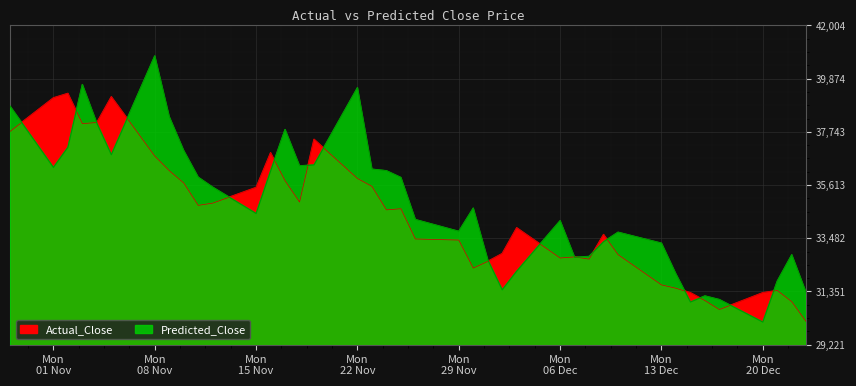

Reading left to right, what are all the values shown in this chart?

Actual_Close: 37759.0	39105.0	39284.0	38073.0	38118.0	39150.0	36773.0	36190.0	35697.0	34800.0	34889.0	35517.0	36907.0	35786.0	34934.0	37446.0	35876.0	35562.0	34620.0	34665.0	33454.0	33410.0	32288.0	32557.0	32871.0	33903.0	32692.0	32737.0	32647.0	33634.0	32827.0	31616.0	31481.0	31302.0	30988.0	30629.0	31302.0	31392.0	30943.0	30136.0
Predicted_Close: 38773.3	36317.5	37122.9	39637.2	38087.3	36826.1	40781.1	38348.7	36991.9	35926.5	35527.8	34473.5	36173.4	37835.3	36380.0	36418.6	39509.2	36247.5	36185.7	35914.6	34230.3	33758.6	34687.5	32619.1	31416.4	32162.5	34184.0	32717.7	32755.1	33342.2	33723.0	33284.3	32047.8	30928.4	31171.6	31026.9	30125.2	31766.1	32820.1	31287.2